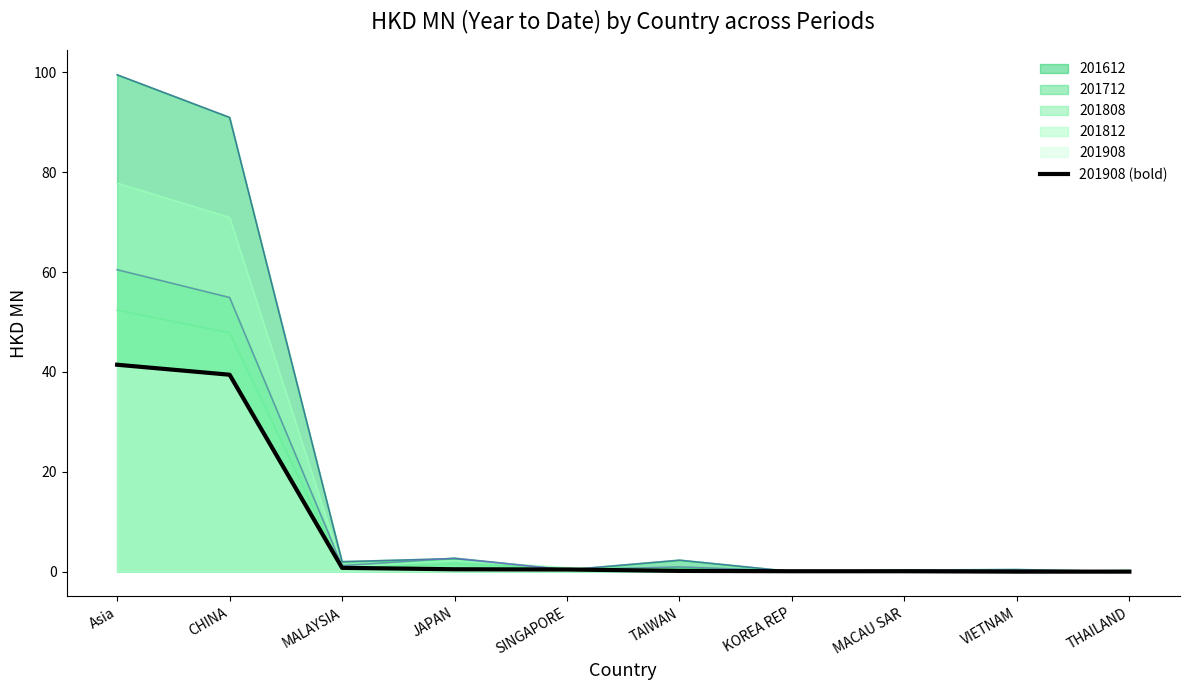

What is the difference between the maximum and minimum values?

41.4